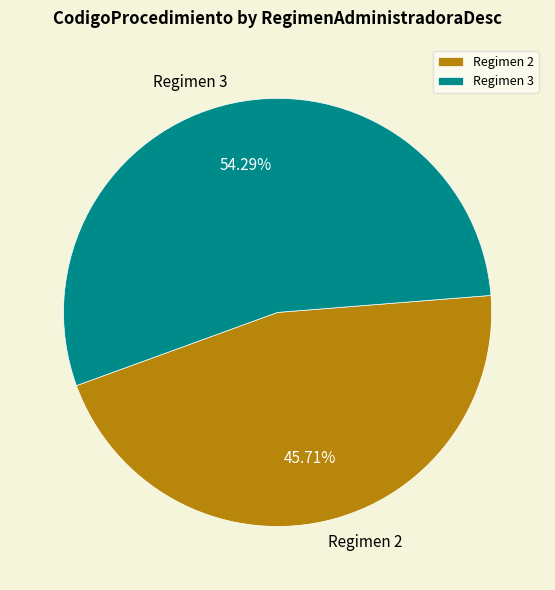

Is Regimen 2 the majority of the pie?

No